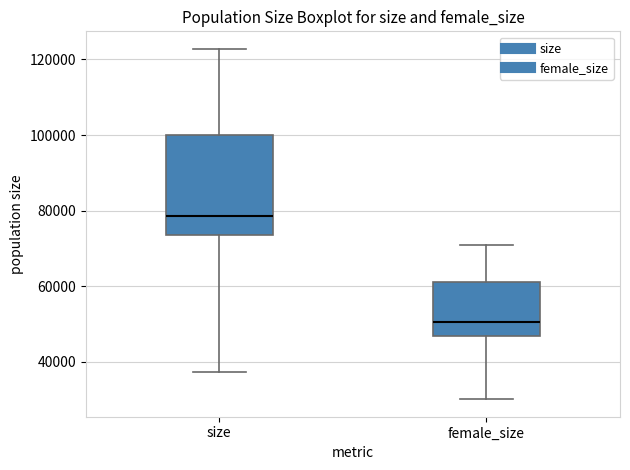

Where does the upper whisker of the box for female_size end on the y-axis? The values are not printed on the chart, so give them approximately, as read against the axis.

70000